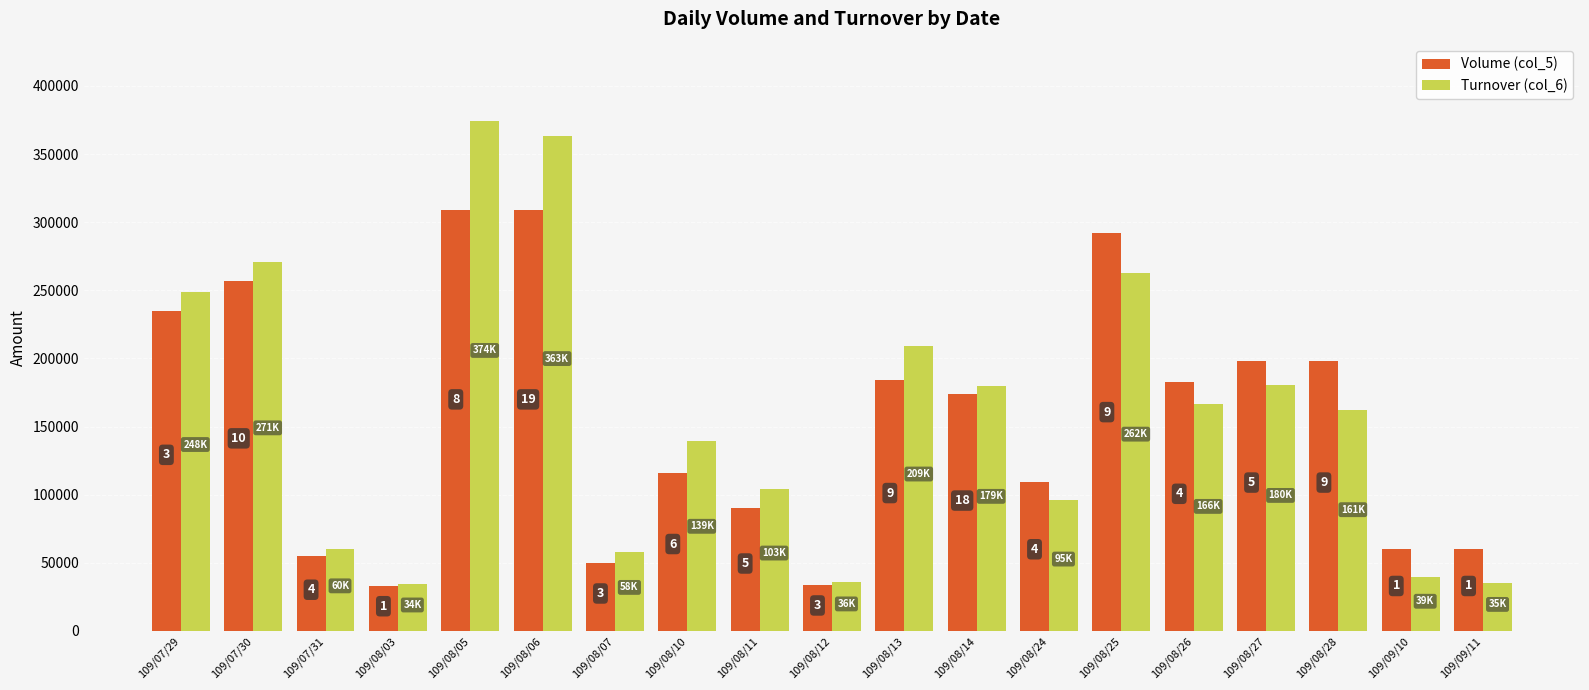

List the series in order of their overall mean, lowest first.

Volume (col_5), Turnover (col_6)